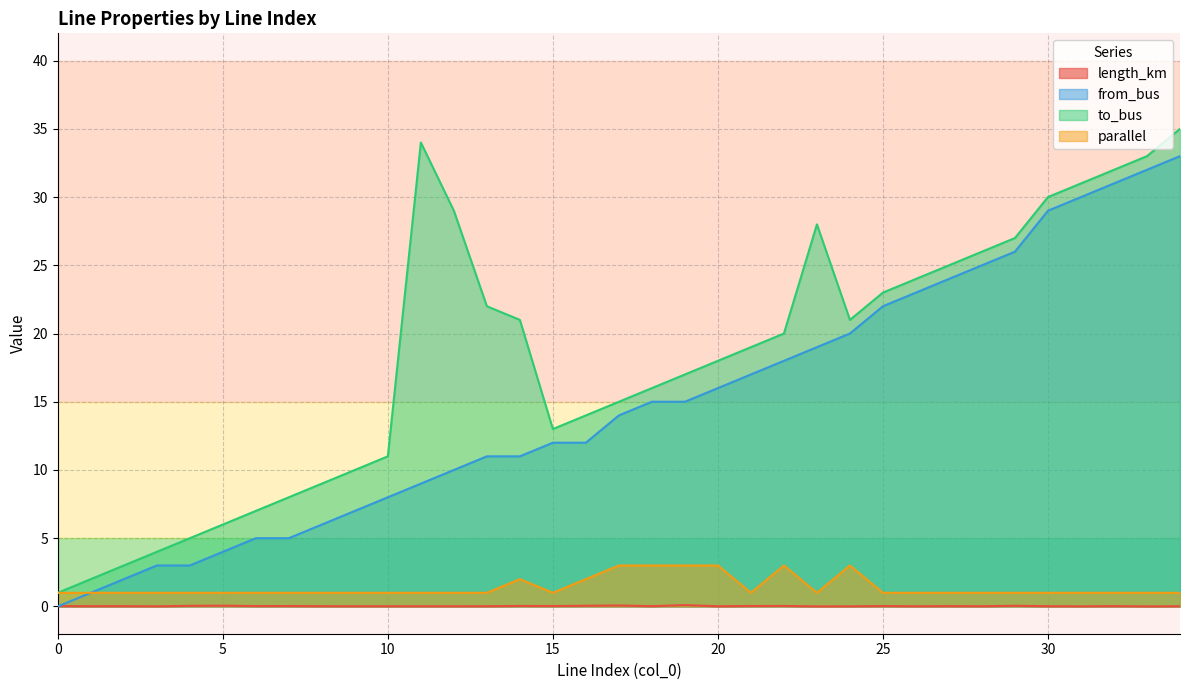

What is the difference between the maximum and second lowest values in the from_bus series?

32.0